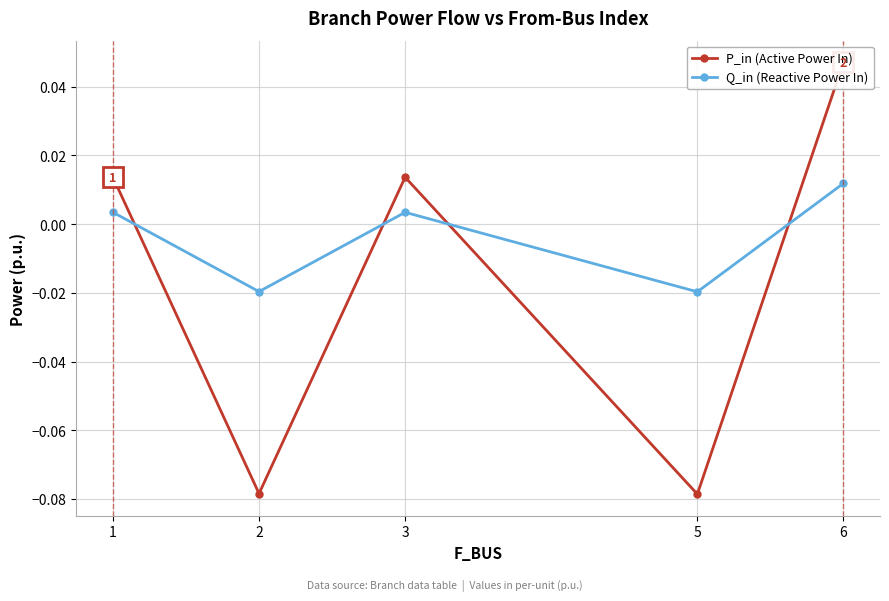

True or false: P_in (Active Power In) has more than 2 points higher than both neighbors.

False